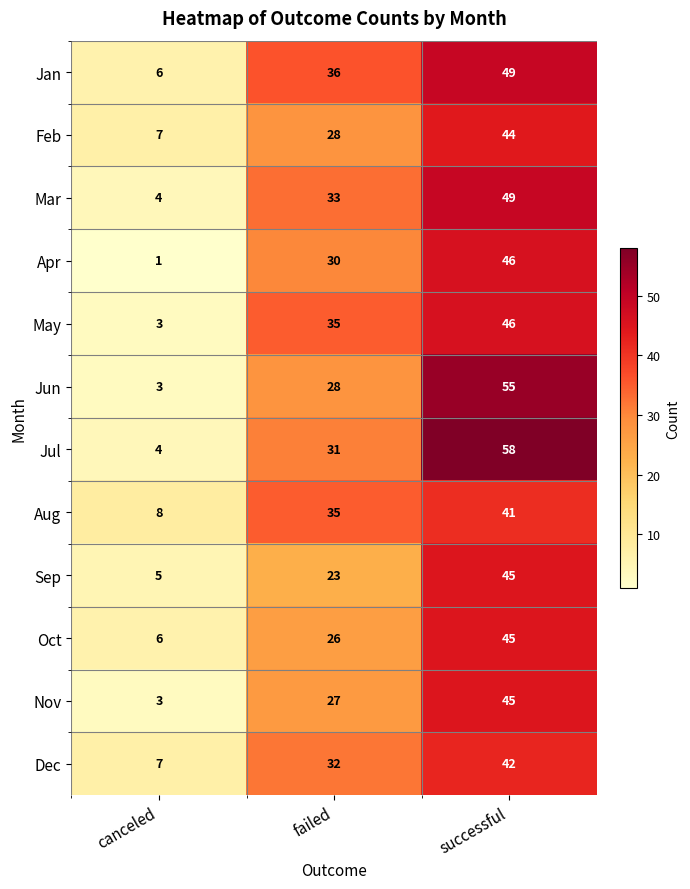

How many series are shown in this chart?

12